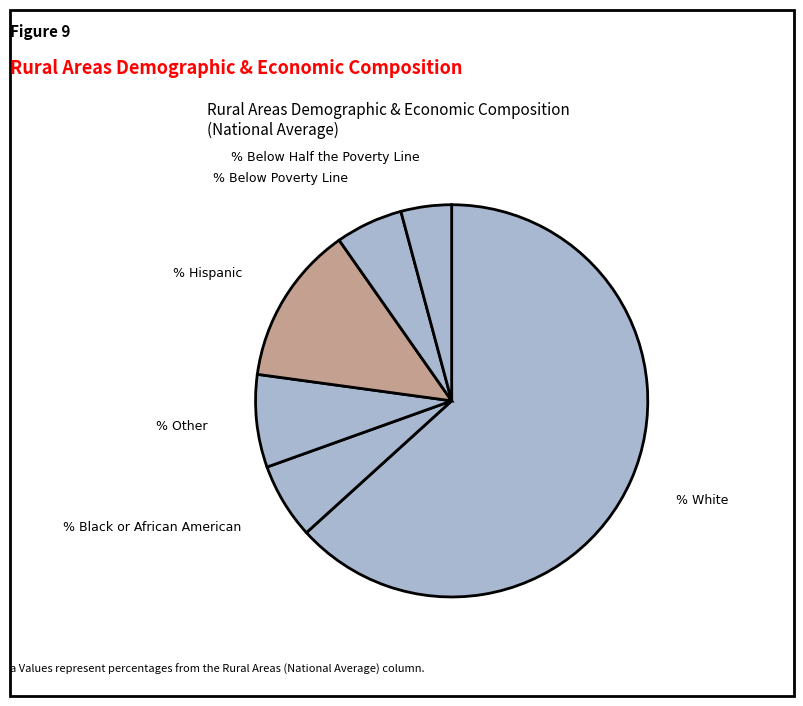

Which has a higher value, % Hispanic or % White?

% White